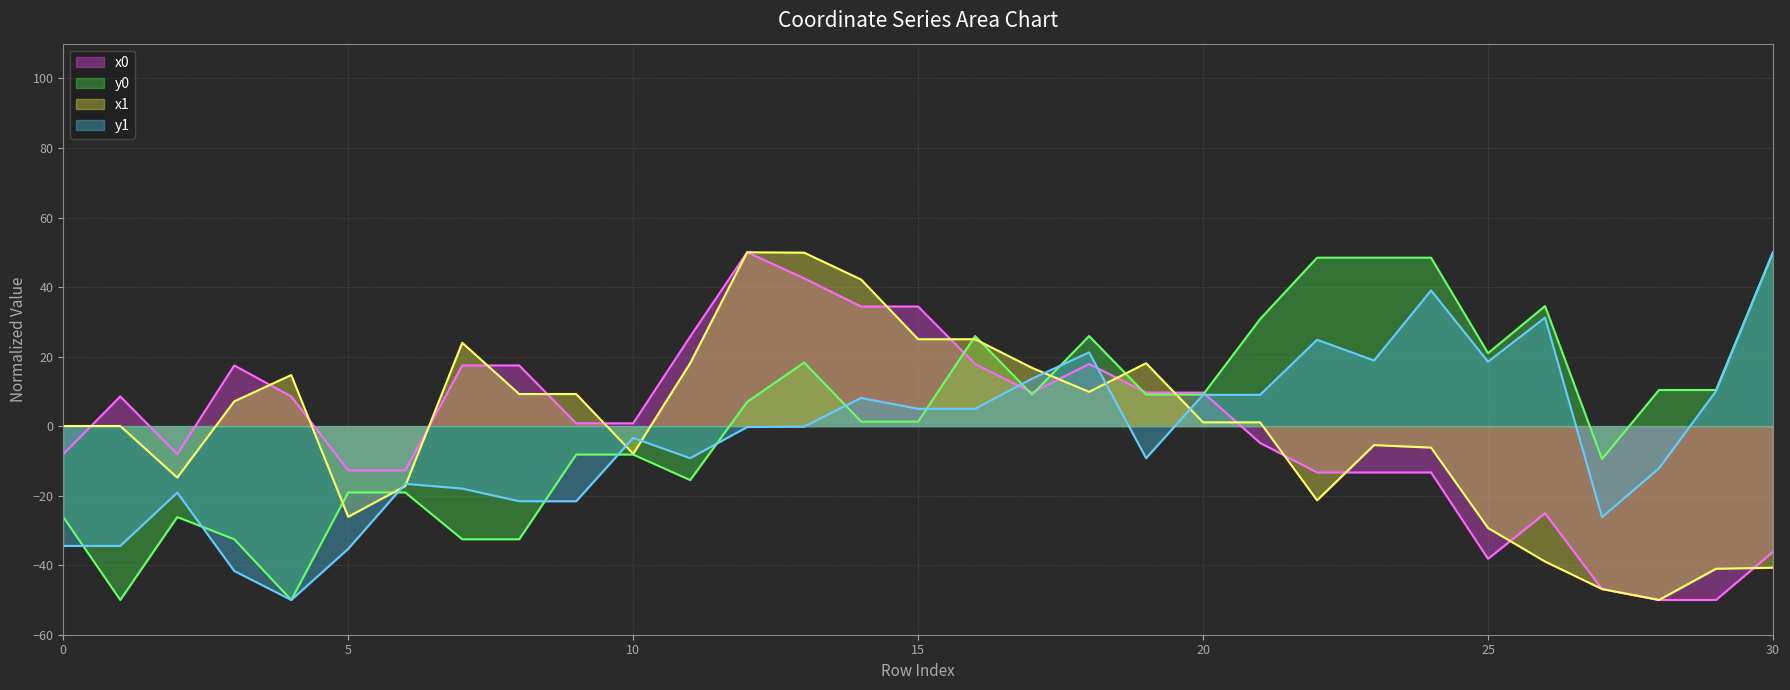

Is the value of x1 at 1 greater than the value of x0 at 24?

Yes